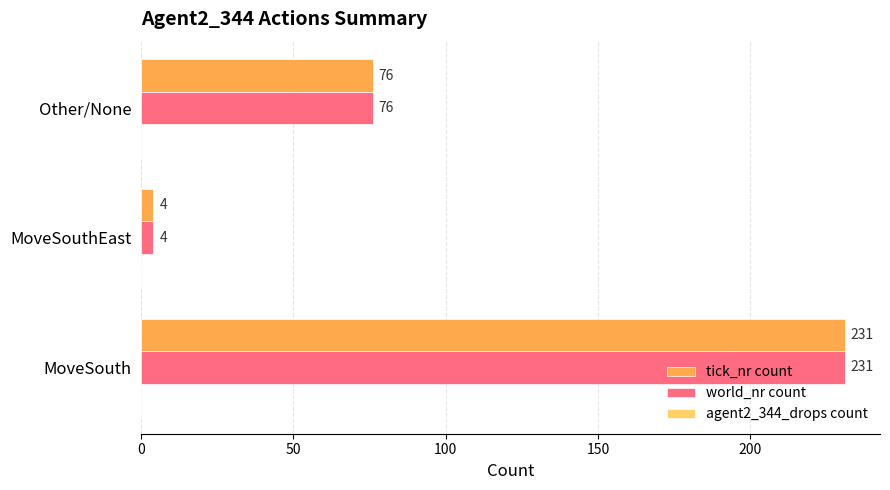

At which label does world_nr count reach its minimum?

MoveSouthEast